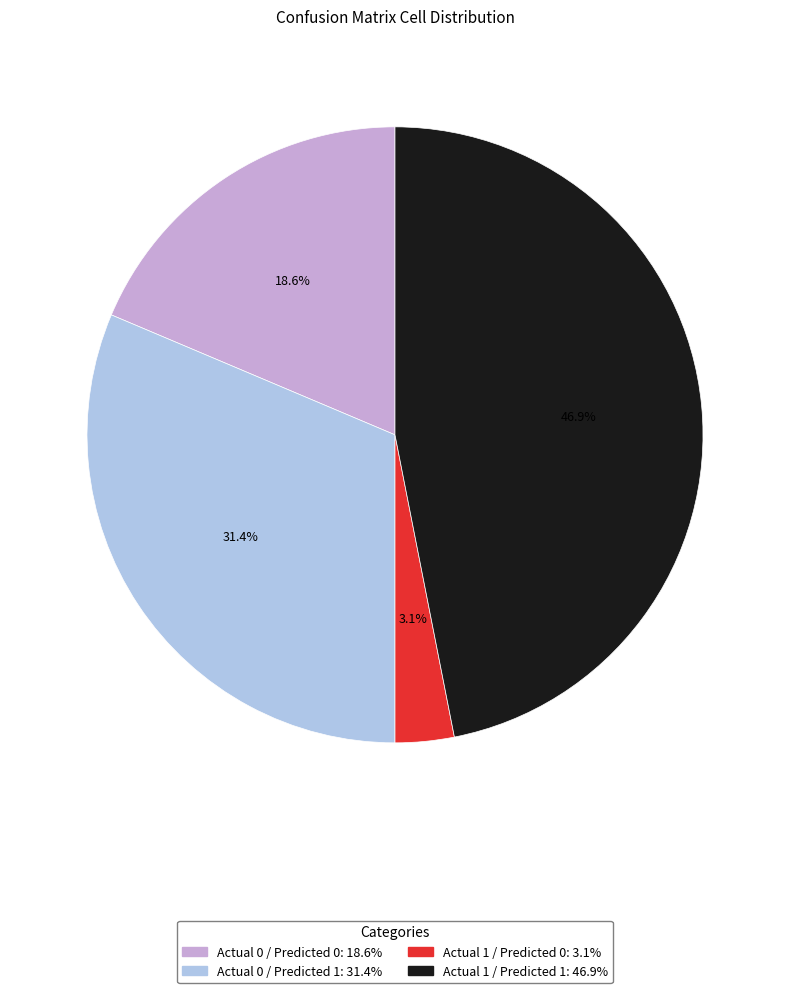

Is it true that Actual 0 / Predicted 0 is 27% of the pie?

False